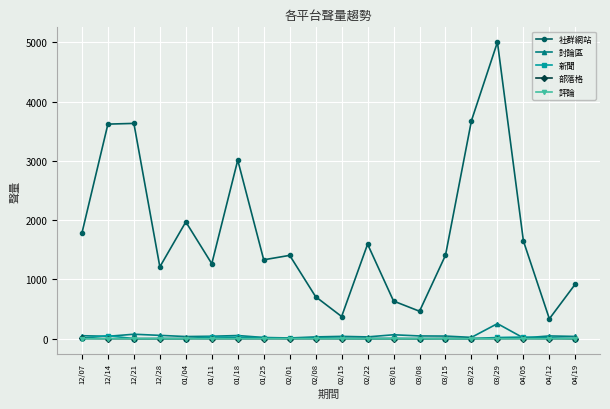

Which series has the widest spread of values?

社群網站